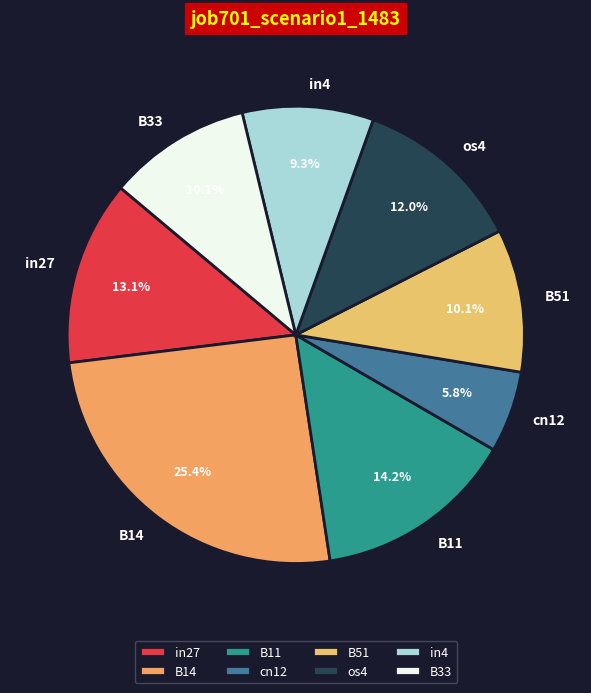

Is os4 the majority of the pie?

No